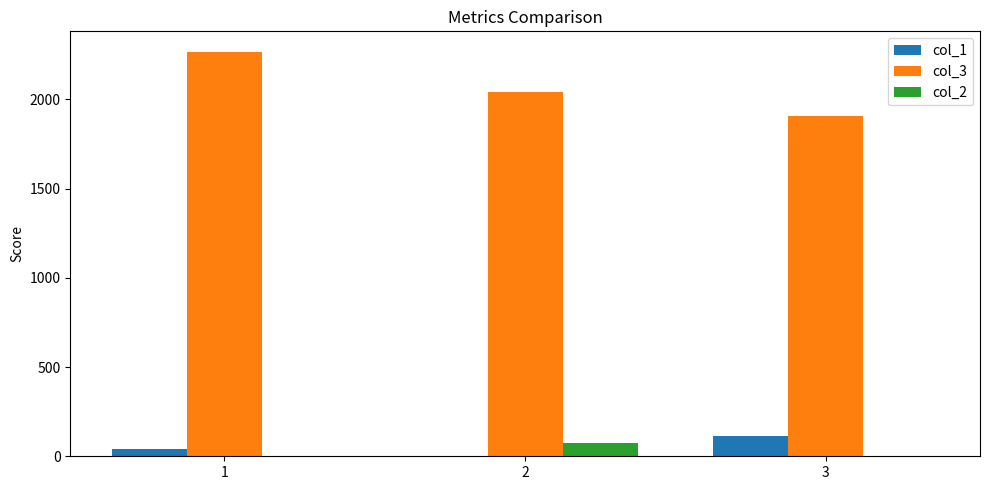

How many series are shown in this chart?

3